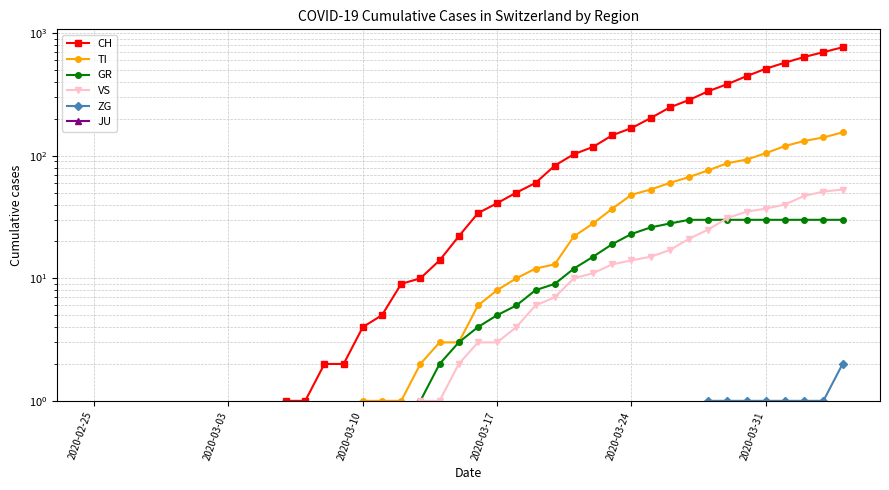

Is it true that VS equals 1.8 at 17?

False